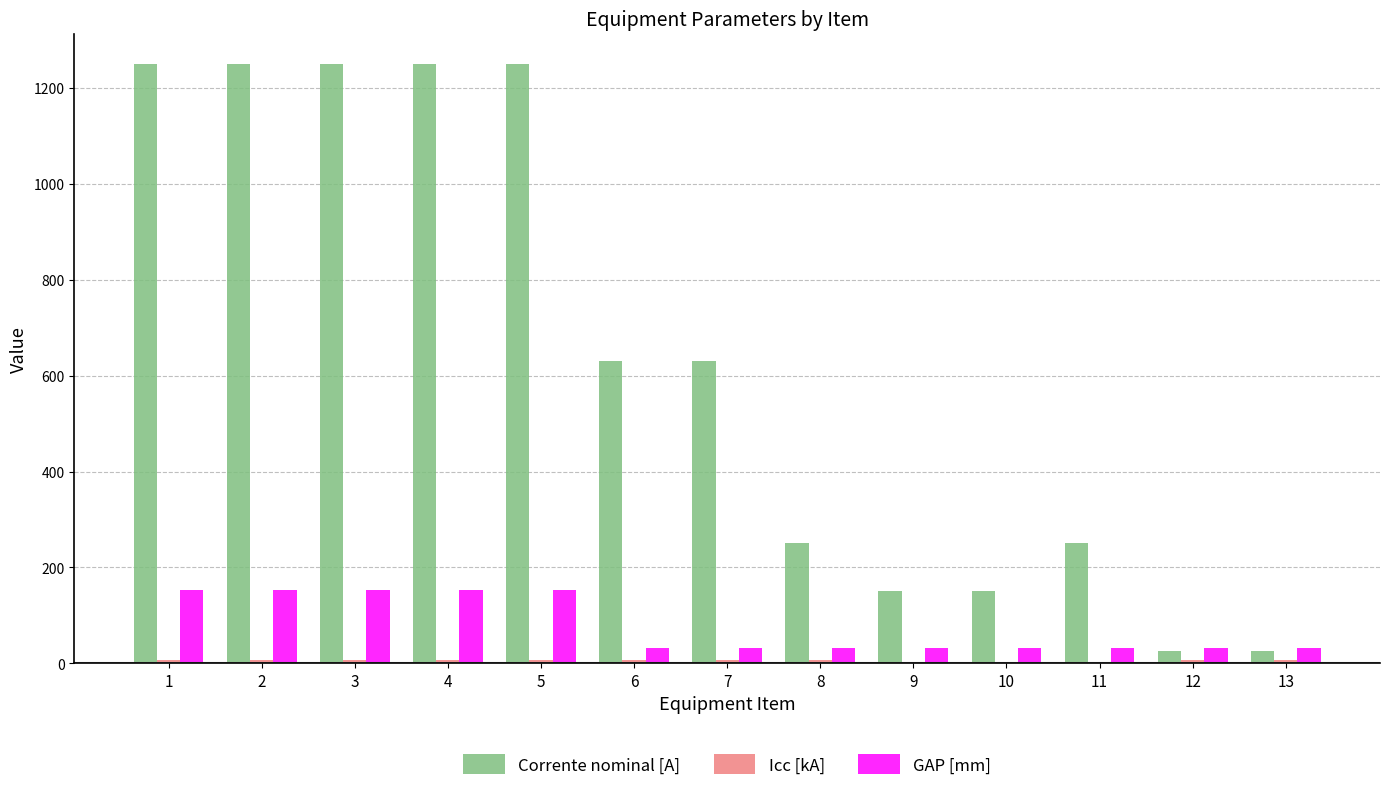

How many data points in GAP [mm] are above 32?

5